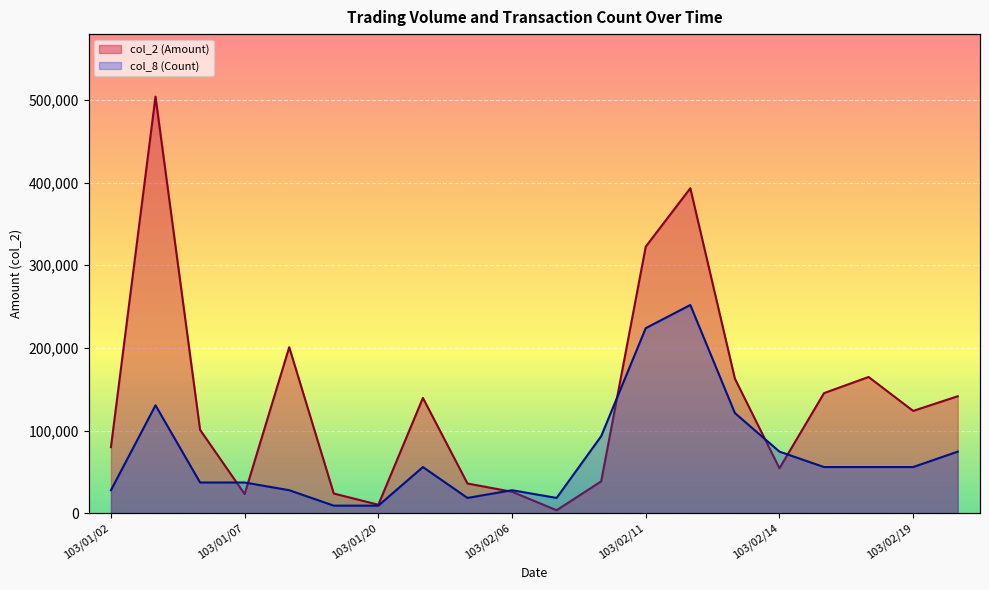

List the series in order of their peak value, highest first.

col_2 (Amount), col_8 (Count)